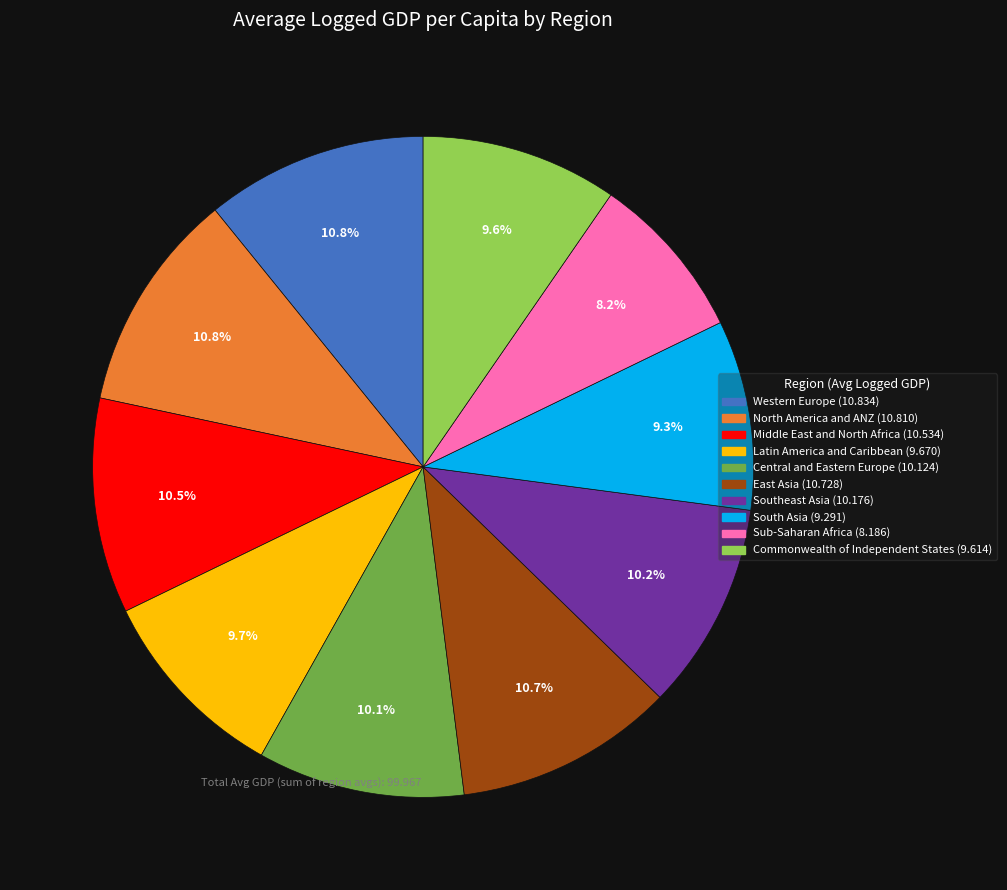

To the nearest percent, what is the difference between the Southeast Asia and South Asia slice percentages?

1%